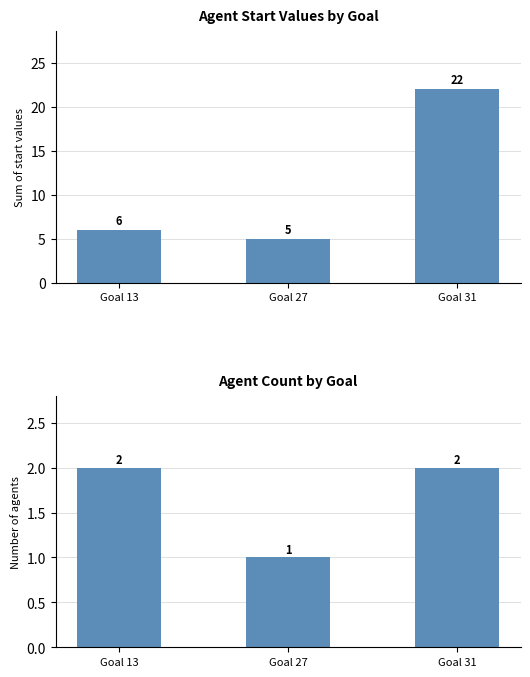

Count the number of data series in this chart.

2